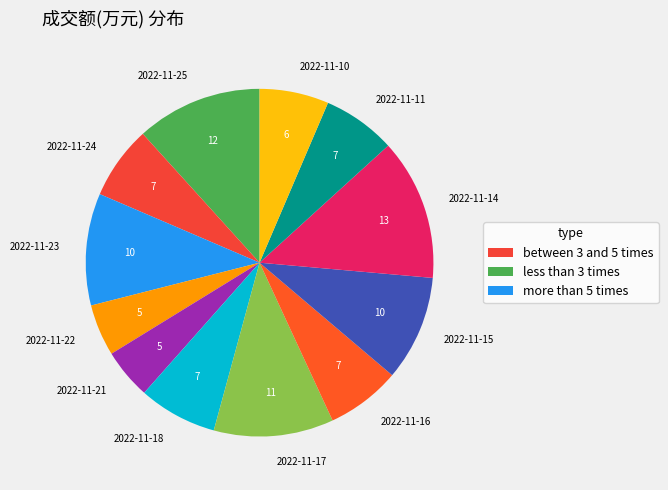

How many slices are in this pie chart?

12